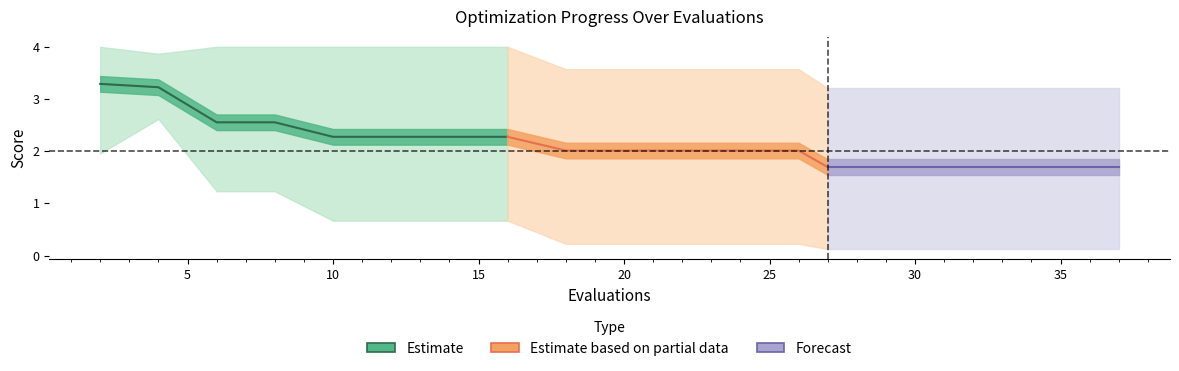

At how many categories does at least one series exceed 1?

20